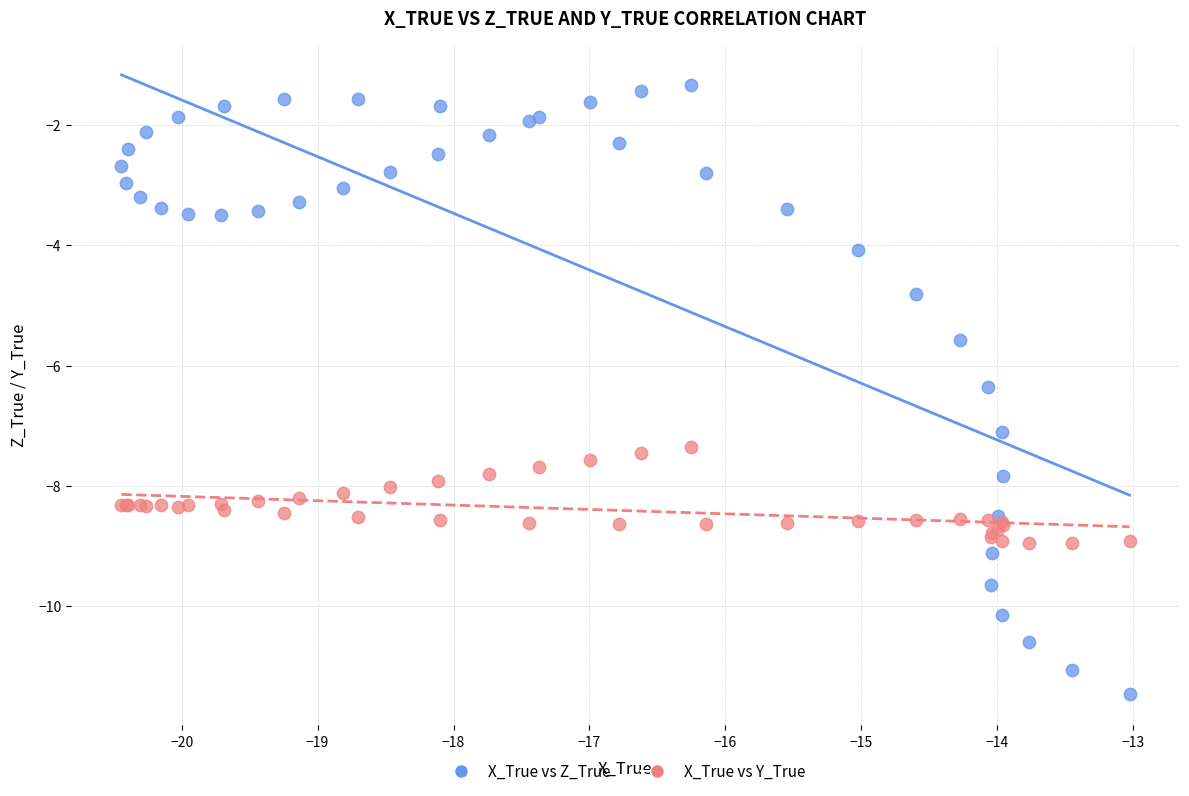

What are all the series names shown in the legend?

X_True vs Z_True, X_True vs Y_True